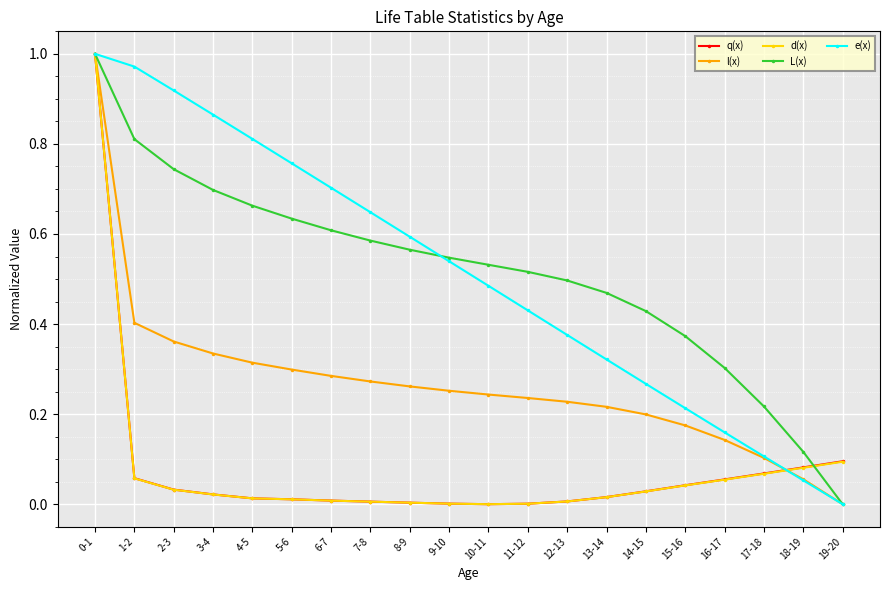

Between 8-9 and 13-14, which series saw the biggest shift?

e(x)